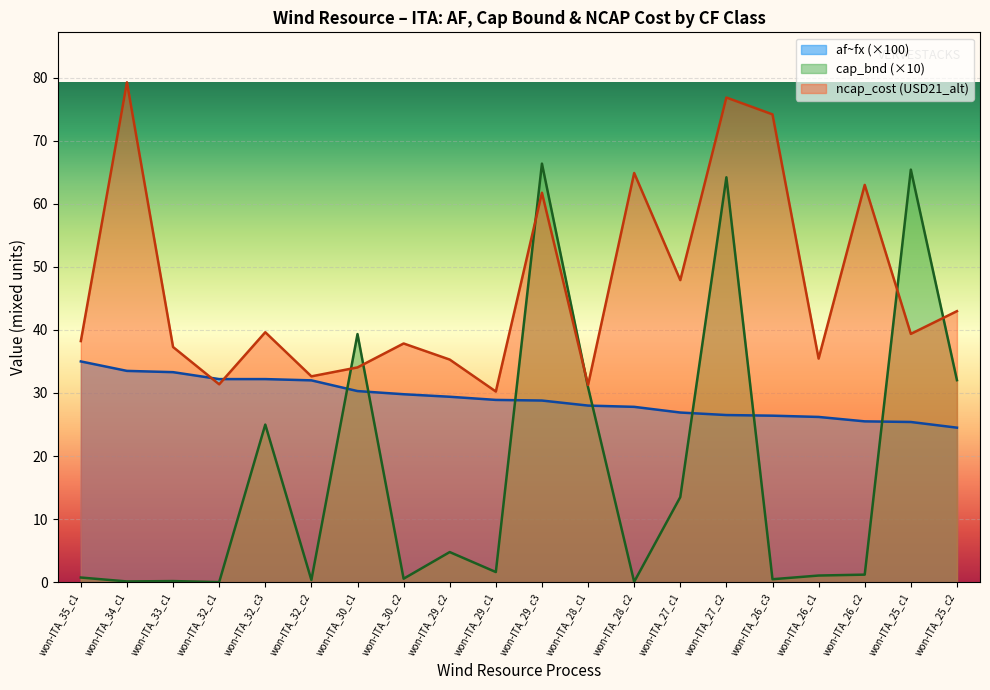

List the series in order of their overall mean, highest first.

ncap_cost (USD21_alt), af~fx (×100), cap_bnd (×10)